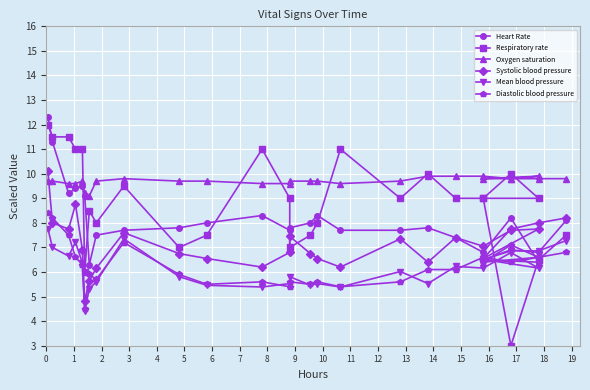

What are all the series names shown in the legend?

Heart Rate, Respiratory rate, Oxygen saturation, Systolic blood pressure, Mean blood pressure, Diastolic blood pressure